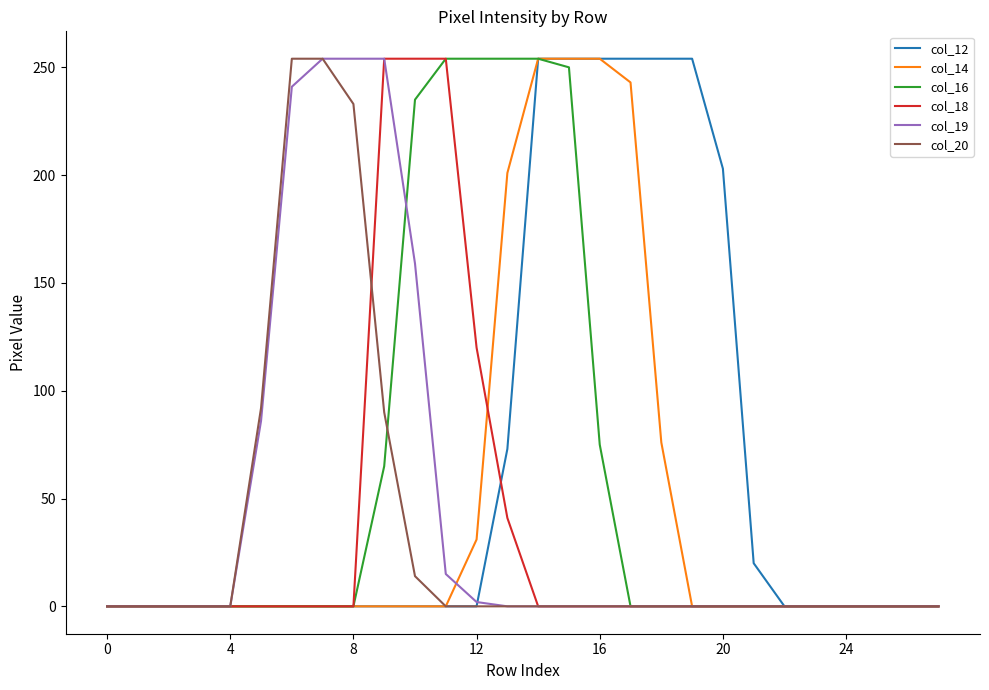

How many lines are shown in the chart?

6